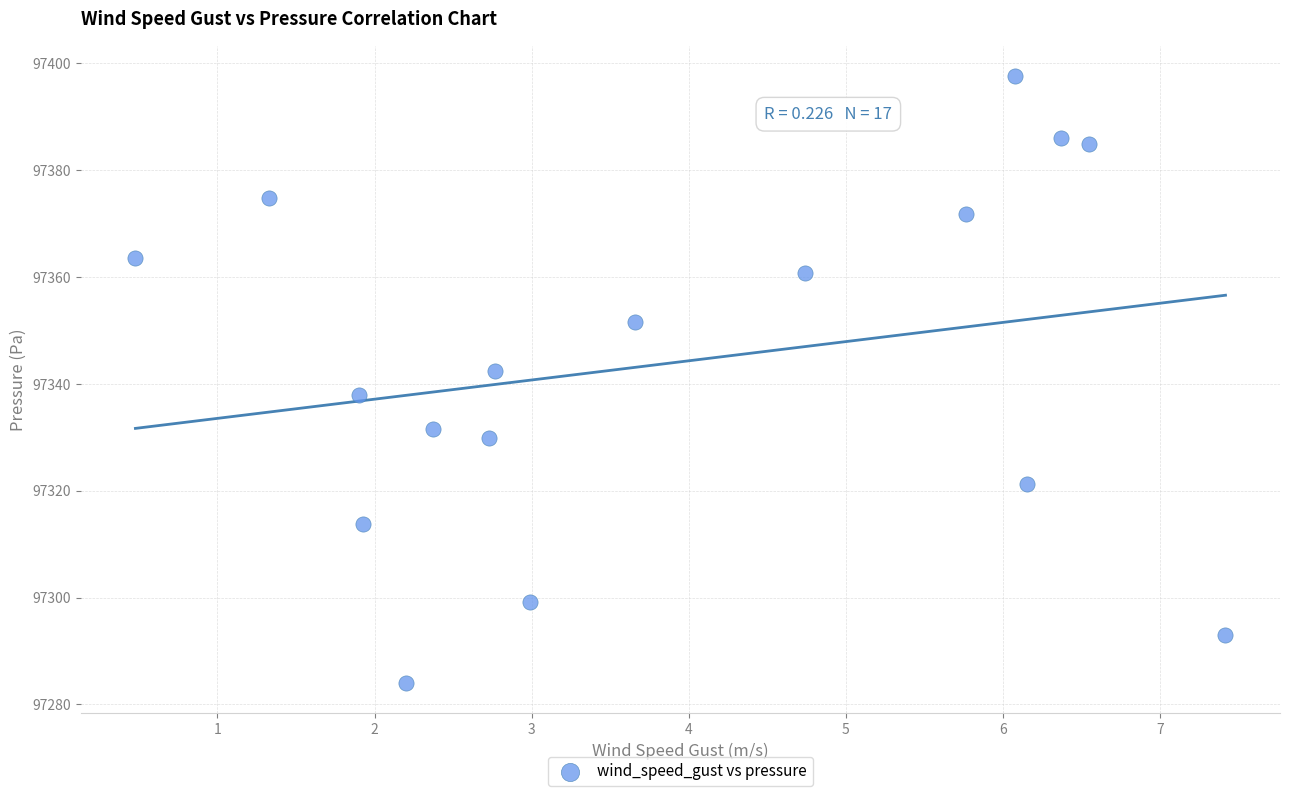

What is the range of Y values (max minus min)?

113.7